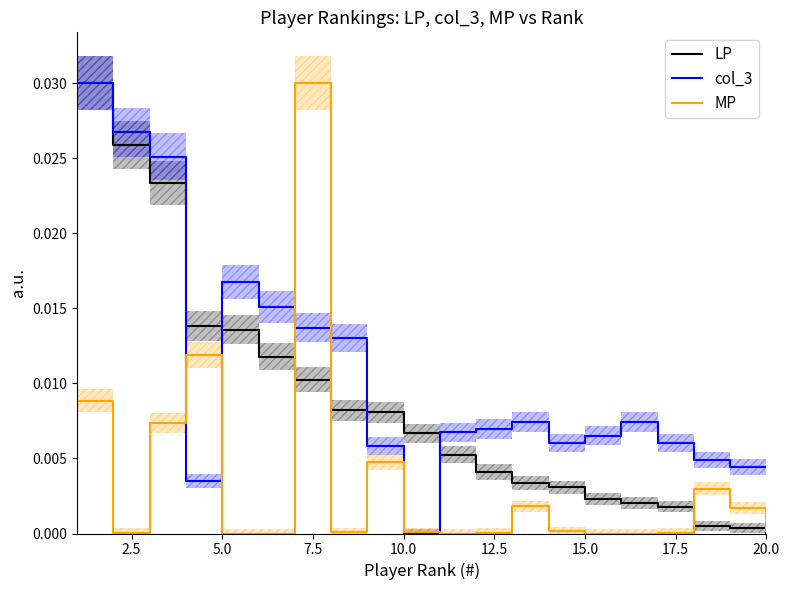

True or false: col_3 has a value of 0.0 at 10.0.

True